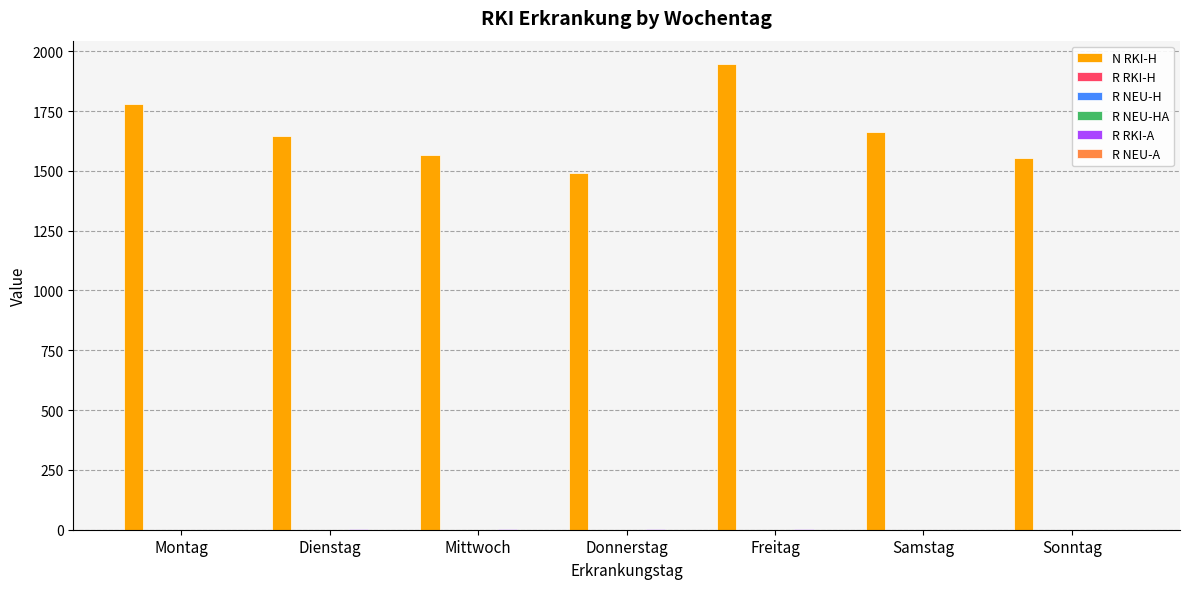

The value of N RKI-H at Dienstag is 1644.0. True or false?

True